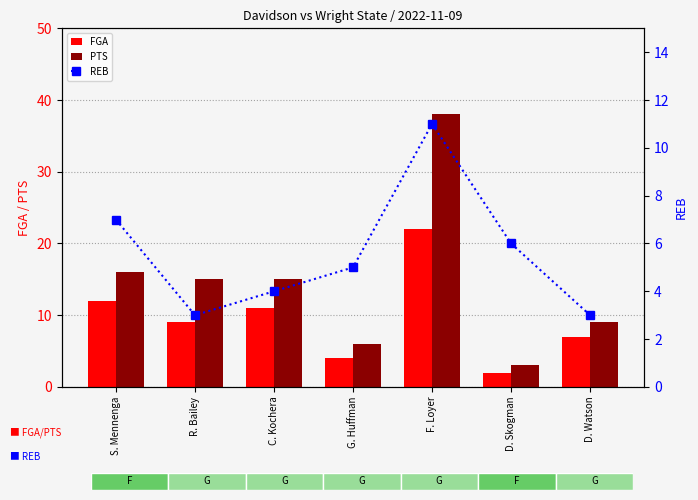

What is the highest value of the PTS series?

38